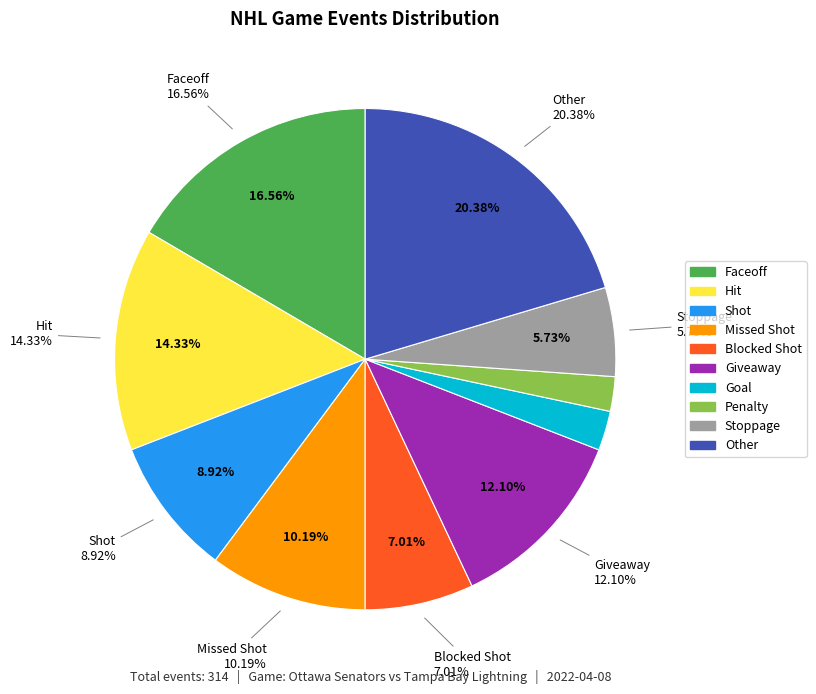

What percentage is NOT represented by Giveaway?

87.9%